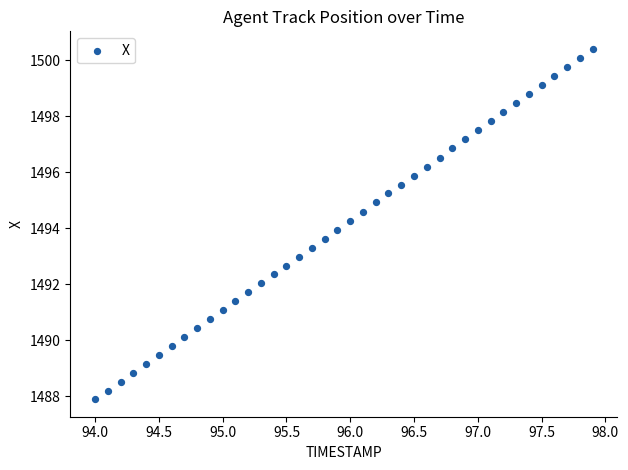

What is the range of X values (max minus min)?

3.9